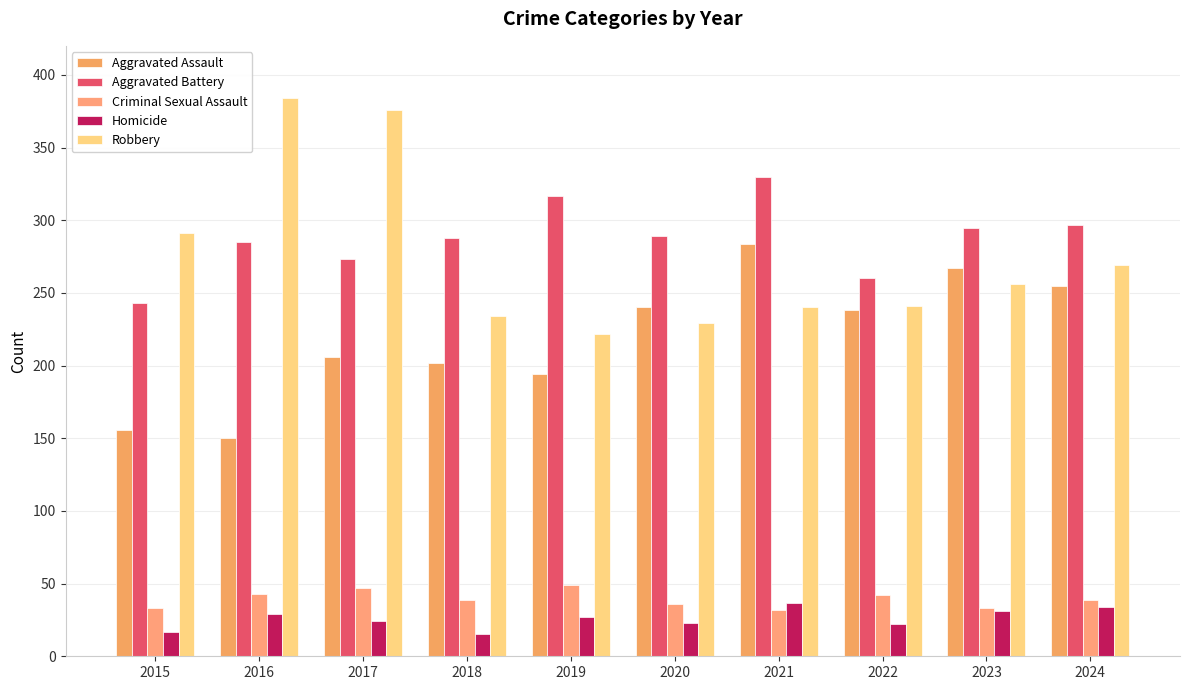

Which category has the lowest value across all series?

2018